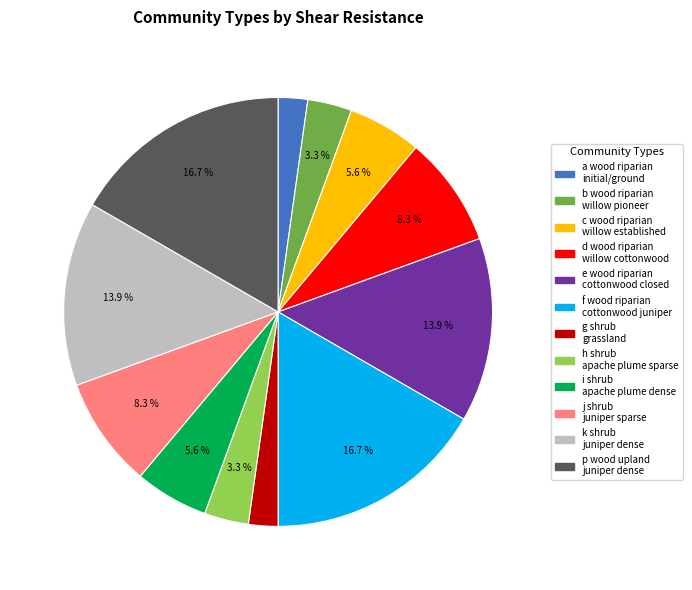

To the nearest percent, what is the combined percentage of i shrub apache plume dense and p wood upland juniper dense?

22%